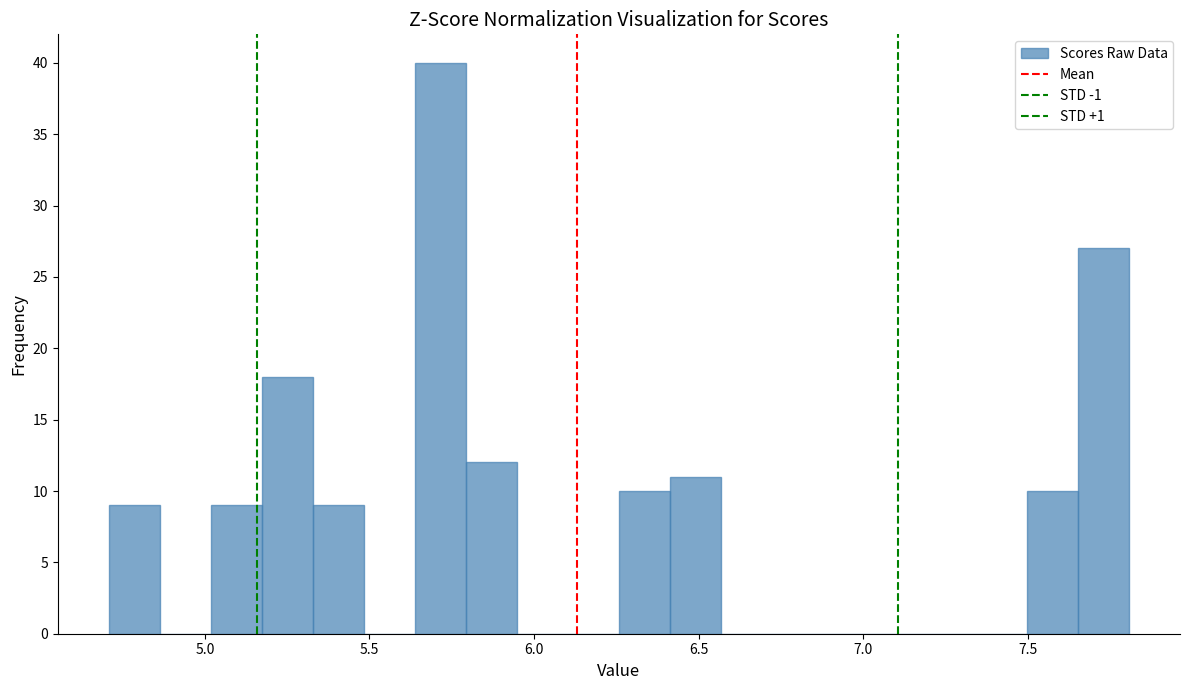

Around what value on the x-axis is the tallest bar? Give the approximate position of its centre, as read against the axis.

5.70